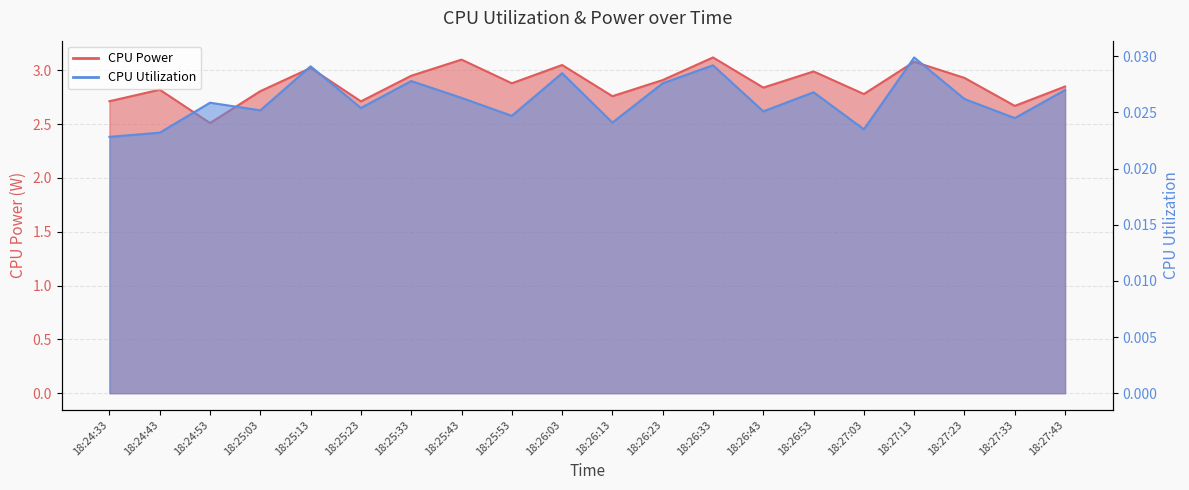

Which series has the largest total across all categories?

CPU Power